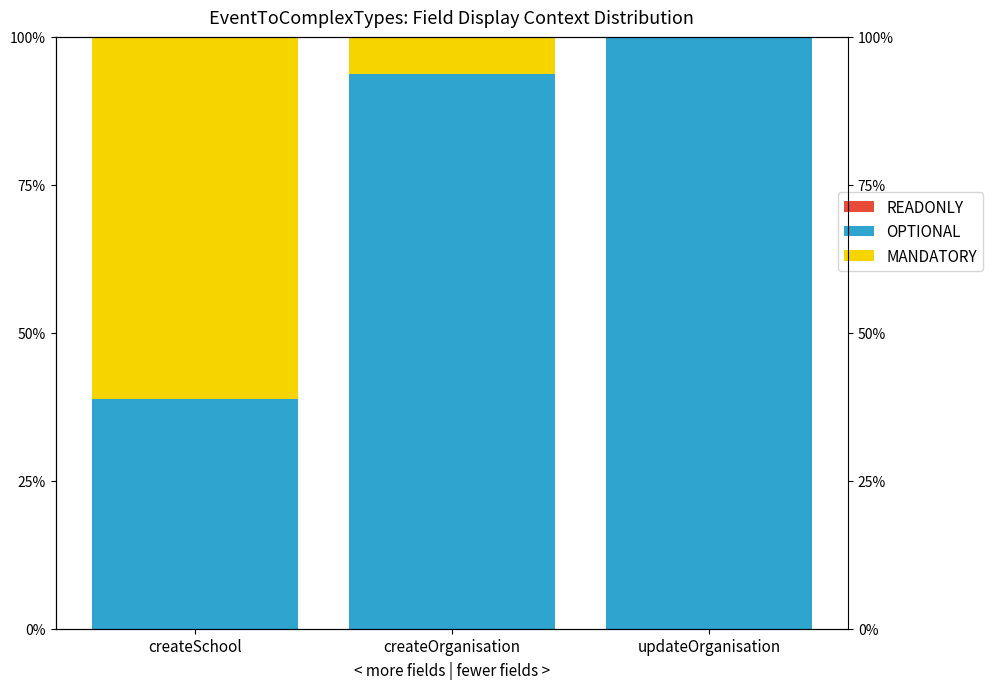

What is the label of the 1st bar from the left?

createSchool